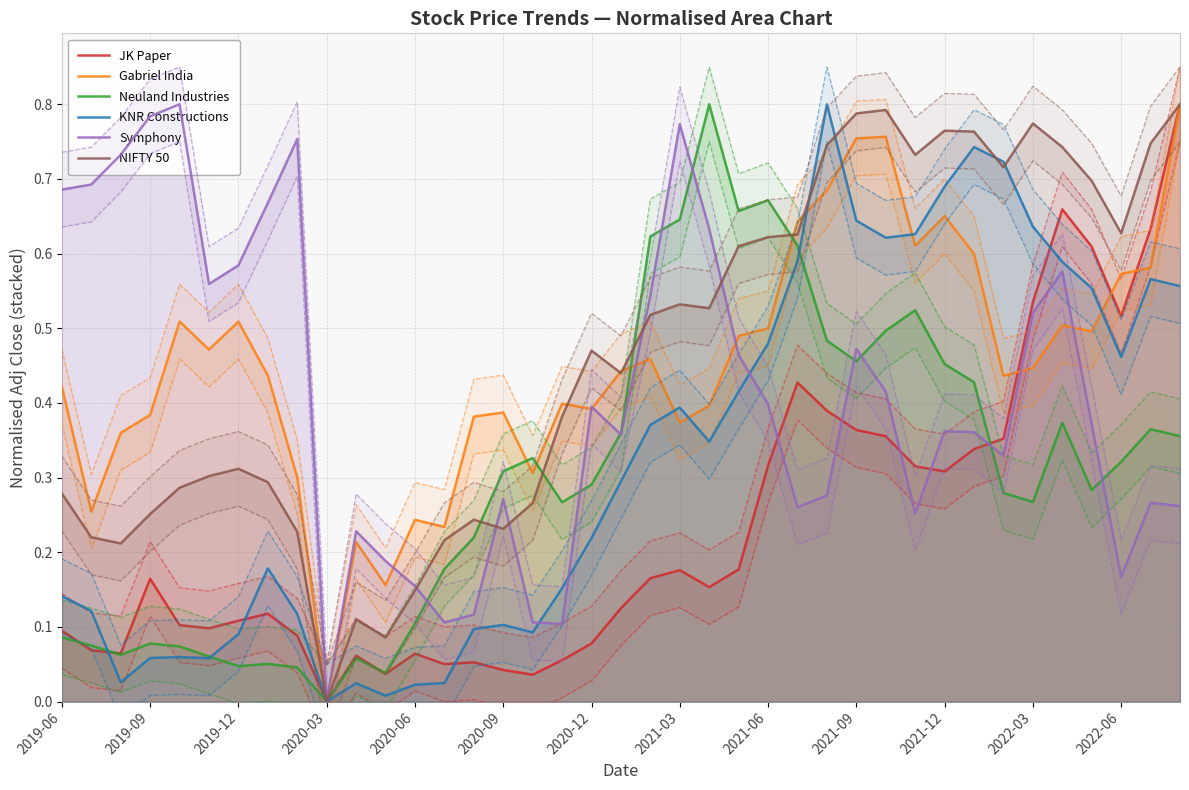

What are all the series names shown in the legend?

JK Paper, Gabriel India, Neuland Industries, KNR Constructions, Symphony, NIFTY 50